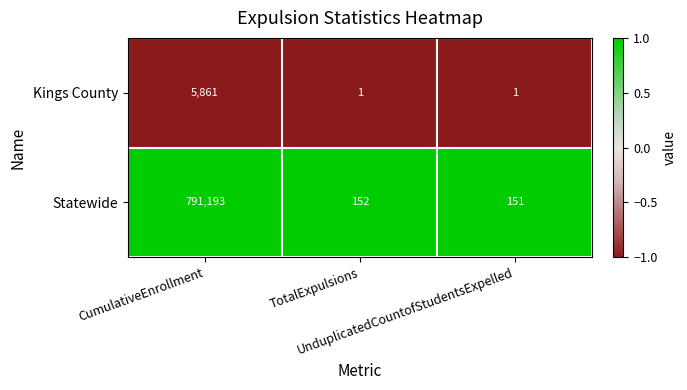

List the series in order of their overall mean, lowest first.

Kings County, Statewide